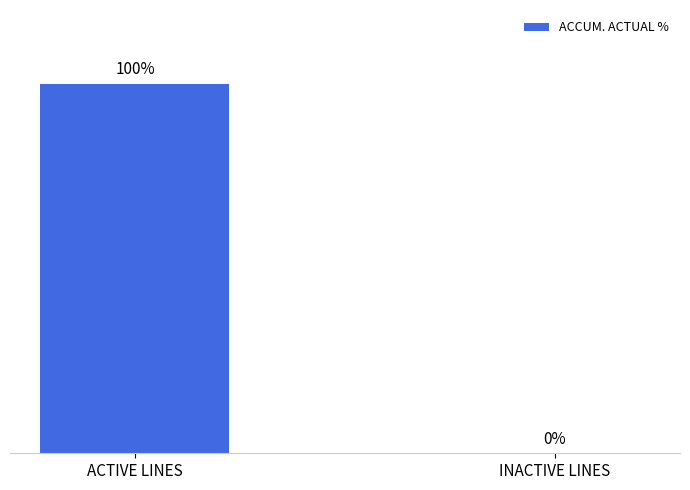

Between ACTIVE LINES and INACTIVE LINES, which is larger?

ACTIVE LINES